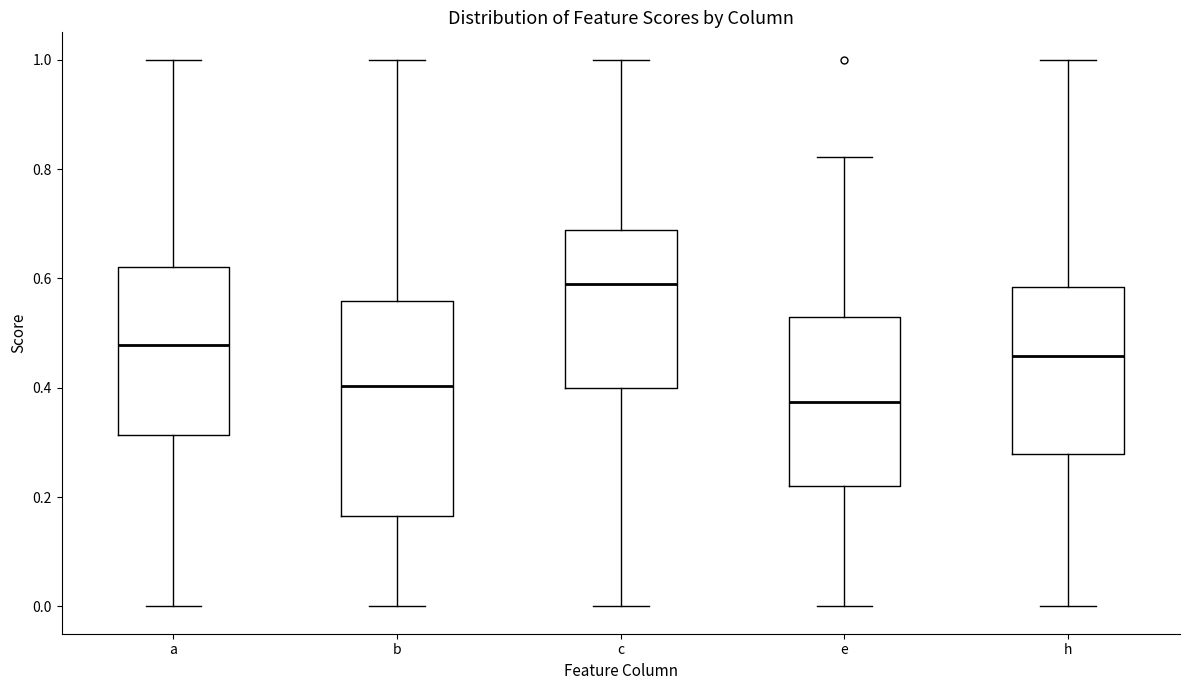

Reading left to right, transcribe this box plot: for each box, give where its median line is, the range the box spans, and where its two whiskers end, as read against the y-axis. The values are not printed on the chart, so give them approximately, as read against the axis.

a: median 0.48, box 0.32 to 0.62, whiskers 0.00 to 1.00
b: median 0.40, box 0.16 to 0.56, whiskers 0.00 to 1.00
c: median 0.58, box 0.40 to 0.68, whiskers 0.00 to 1.00
e: median 0.38, box 0.22 to 0.52, whiskers 0.00 to 0.82
h: median 0.46, box 0.28 to 0.58, whiskers 0.00 to 1.00